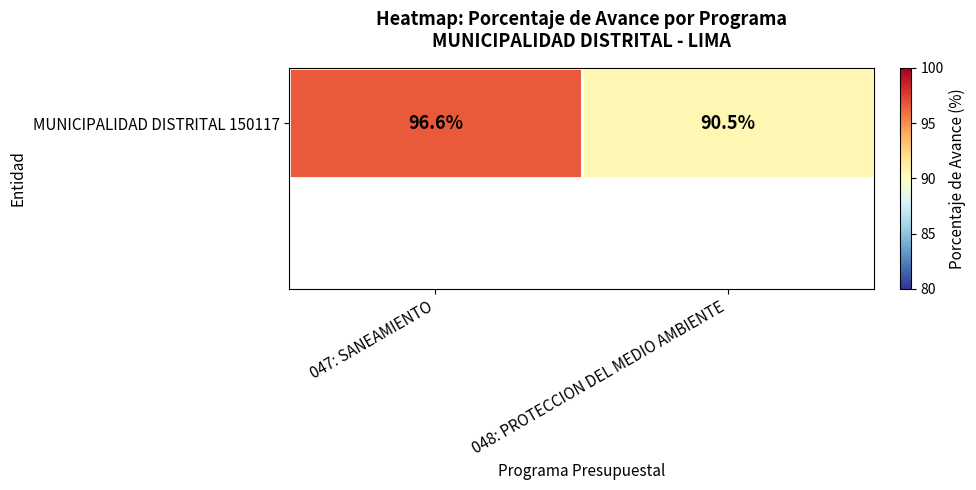

What is the change in value from 047: SANEAMIENTO to 048: PROTECCION DEL MEDIO AMBIENTE?

-6.1